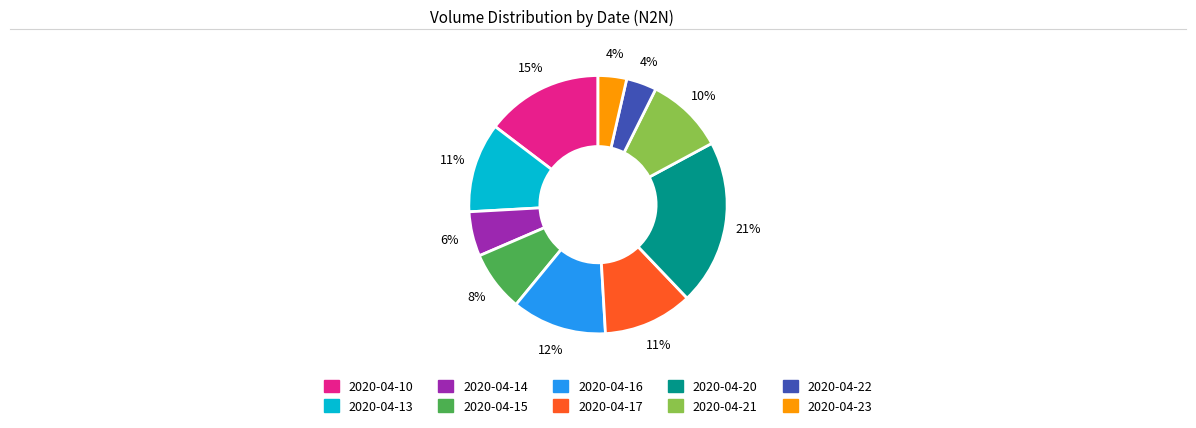

To the nearest percent, what is the average slice percentage?

10%